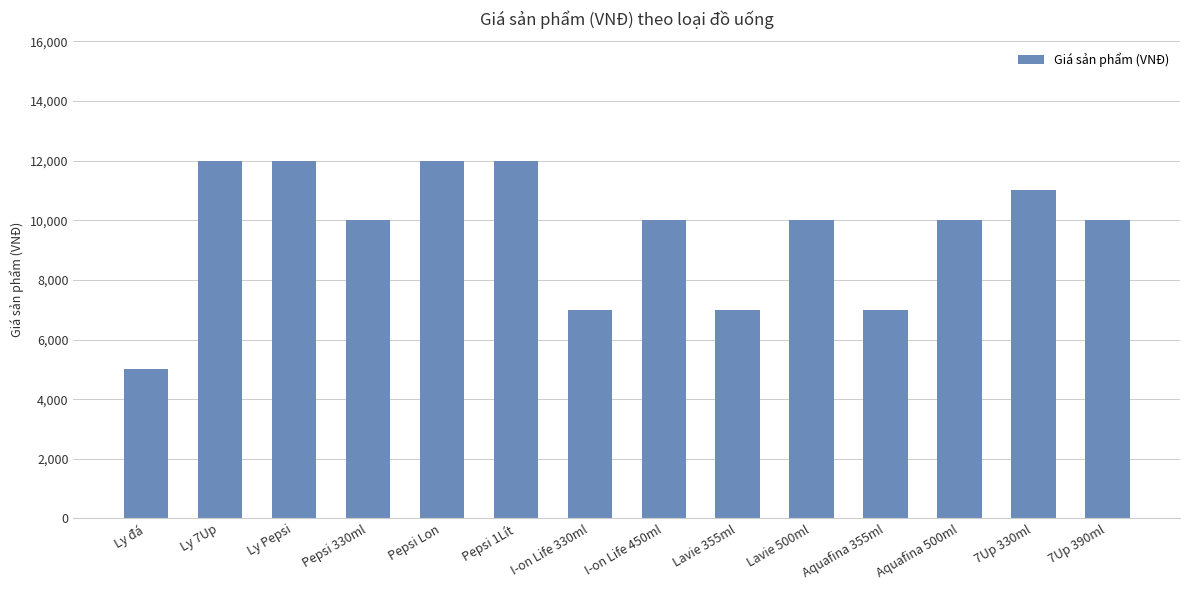

What is the sum of the values at I-on Life 450ml and Ly Pepsi?

22000